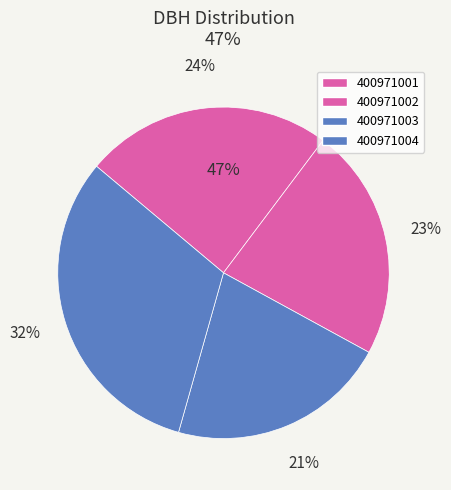

True or false: 400971002 accounts for 23% of the total.

True